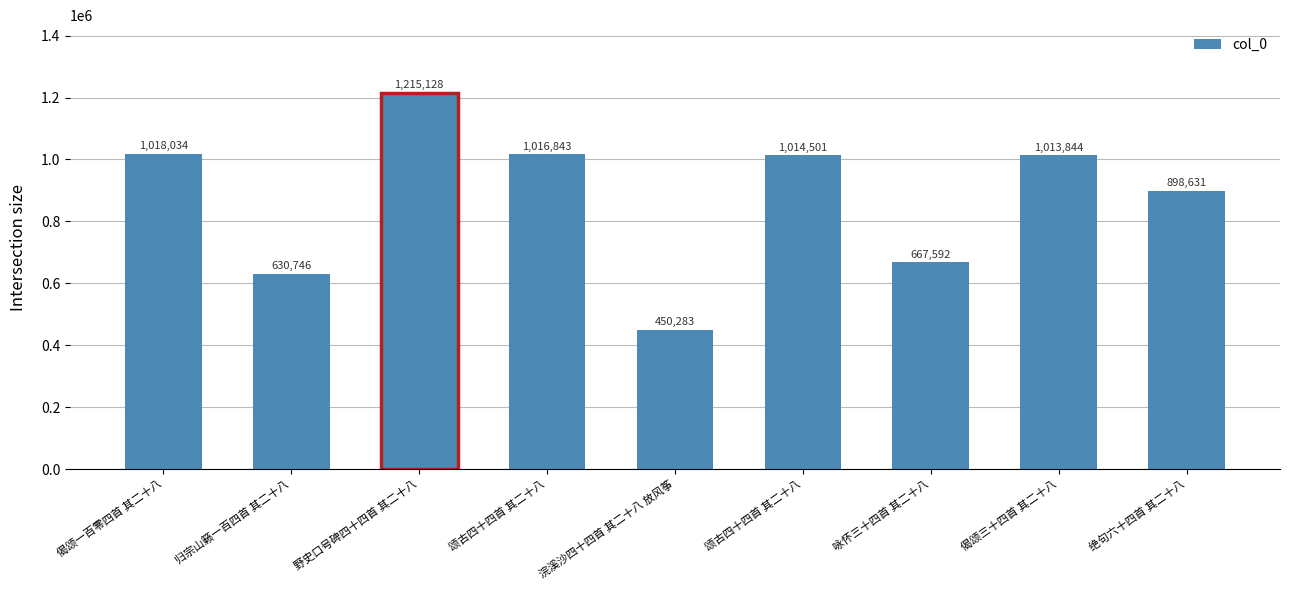

What is the change in value from 浣溪沙四十四首 其二十八 放风筝 to 咏怀三十四首 其二十八?

+217309